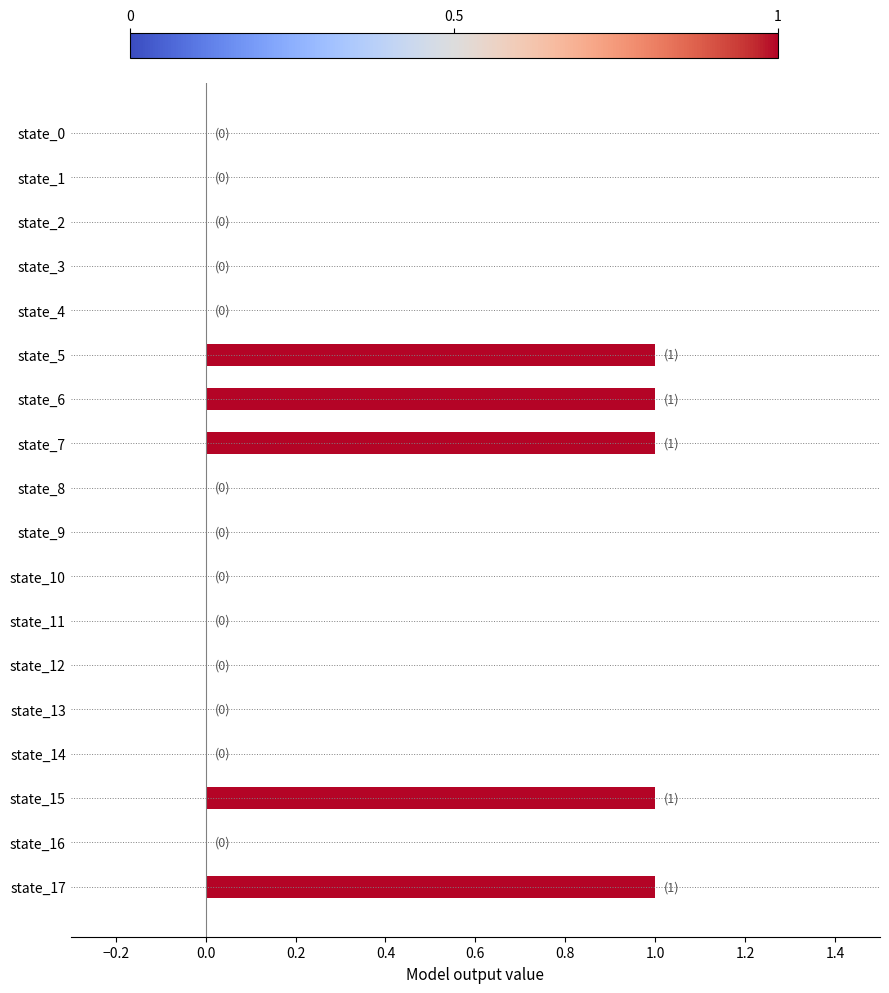

How many values are between 0 and 1?

18